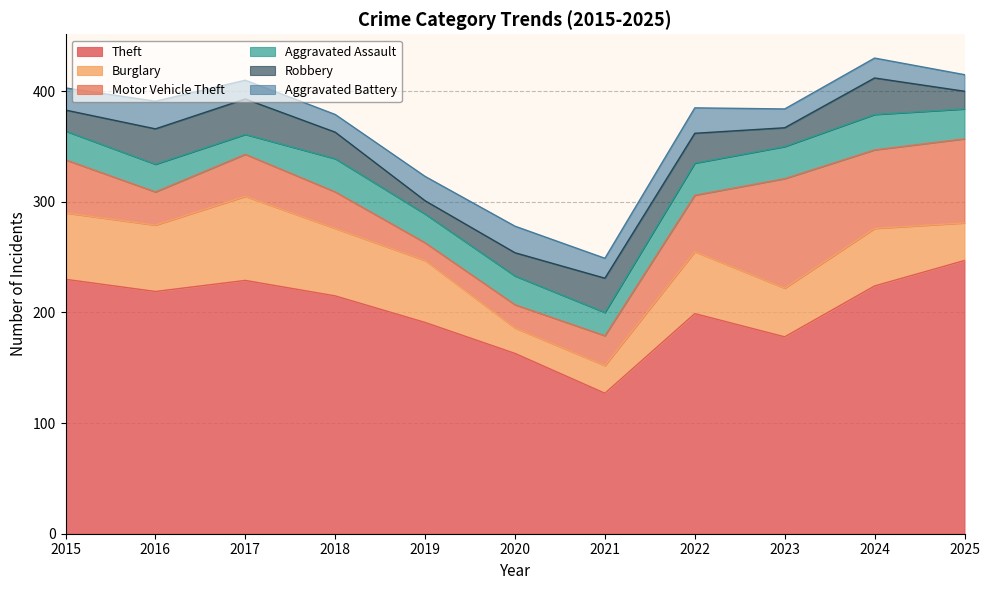

Where is Aggravated Assault nearest to the value 25?

2016